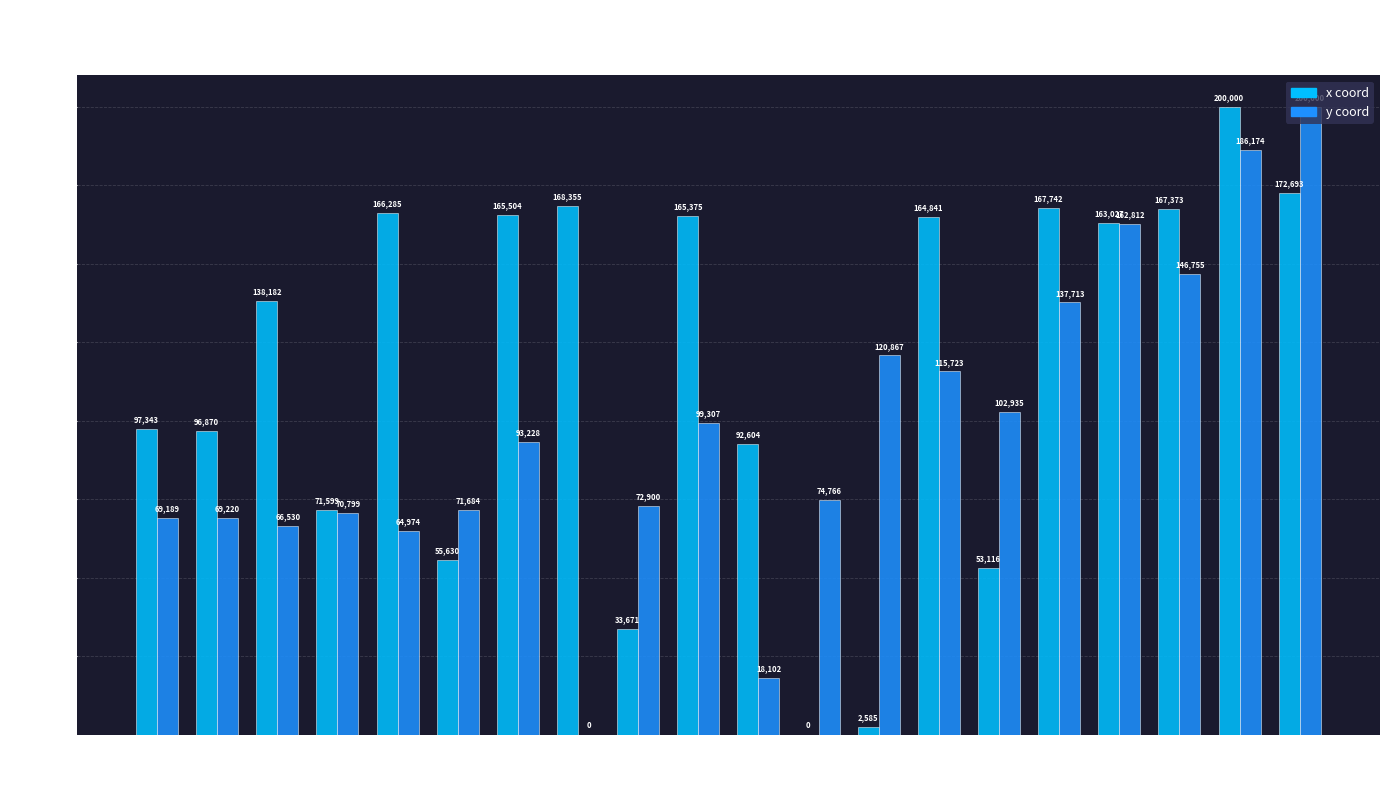

What is the total value across all series at 4?

231259.0